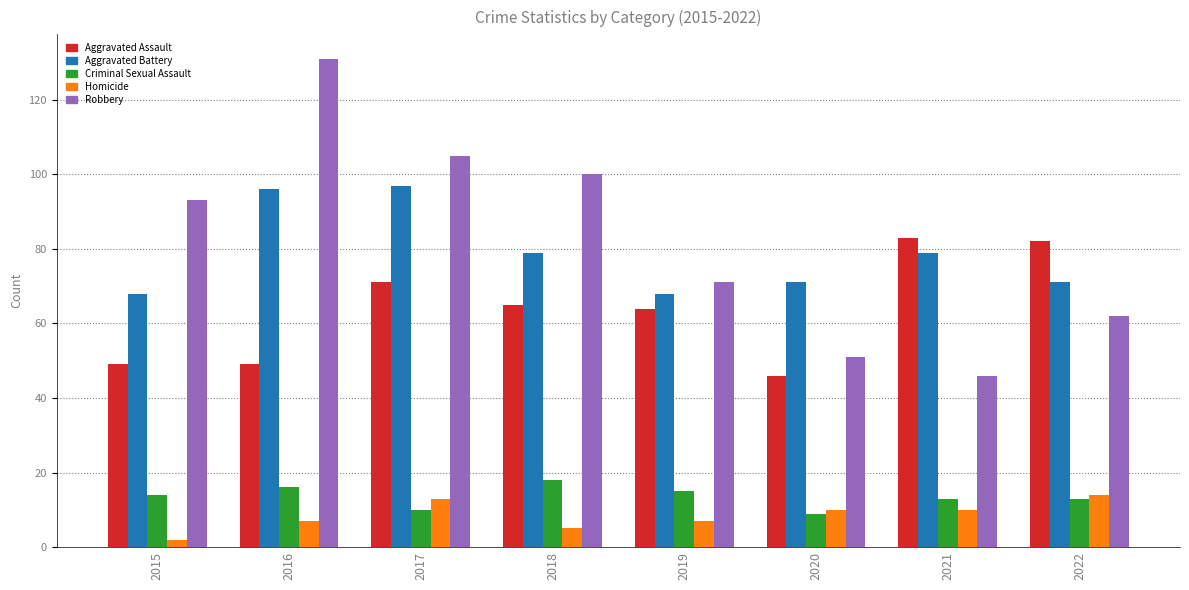

At which label does Aggravated Battery first exceed 79?

2016